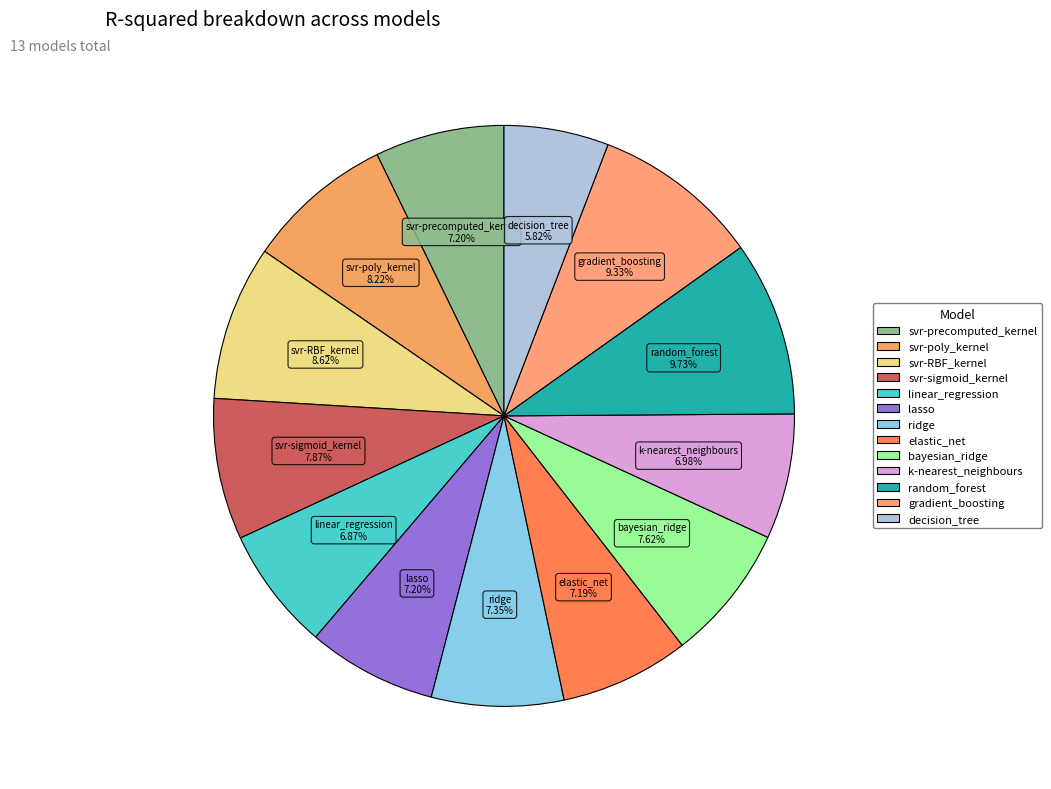

What percentage is the decision_tree slice, to the nearest percent?

6%